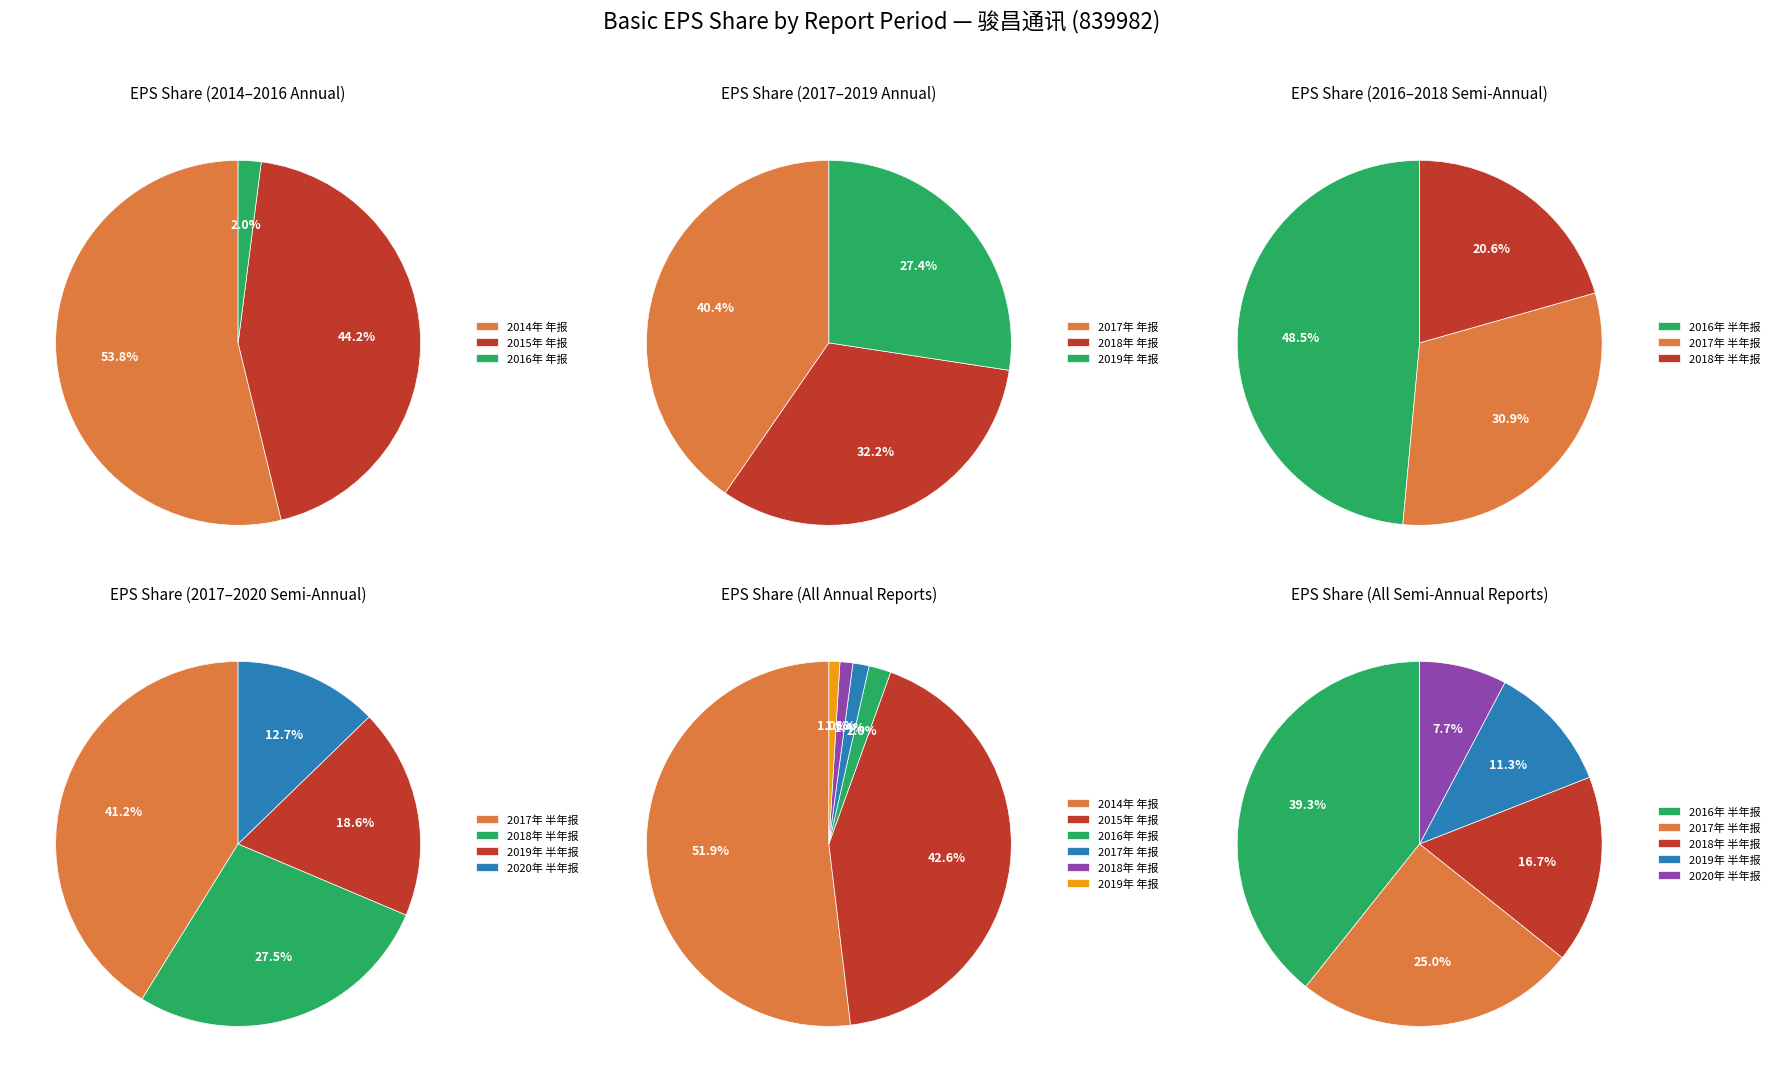

Which has a higher value, 2019年 半年报 or 2019年 年报?

2019年 年报